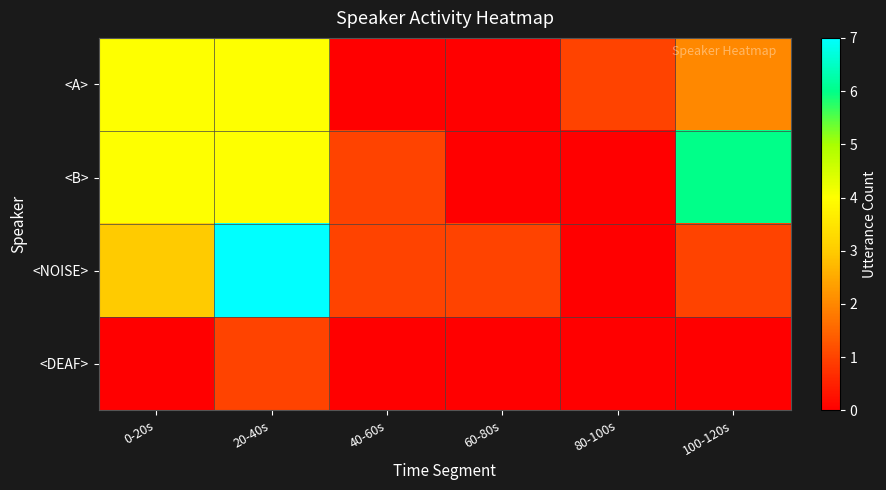

At which category is the sum across all series the highest?

20-40s